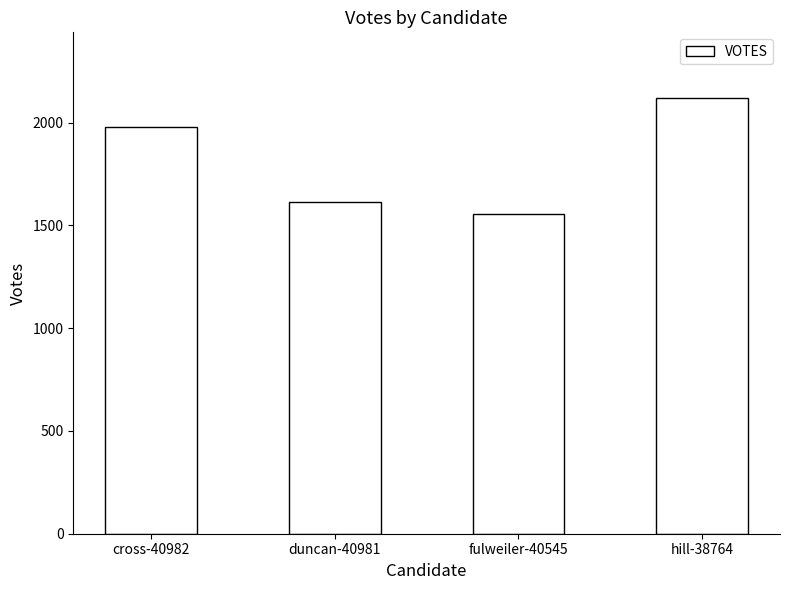

What is the difference between the second highest and minimum values?

425